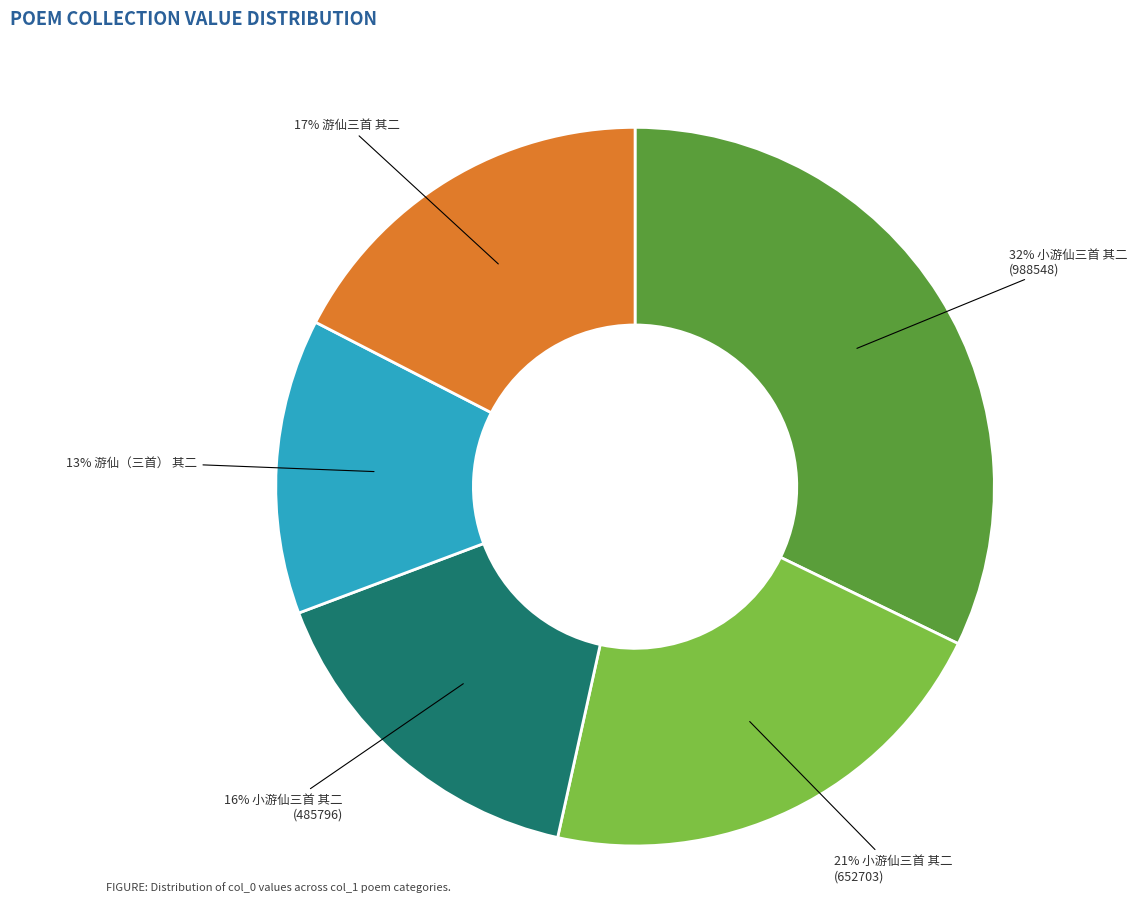

Is there a majority slice in this chart?

No